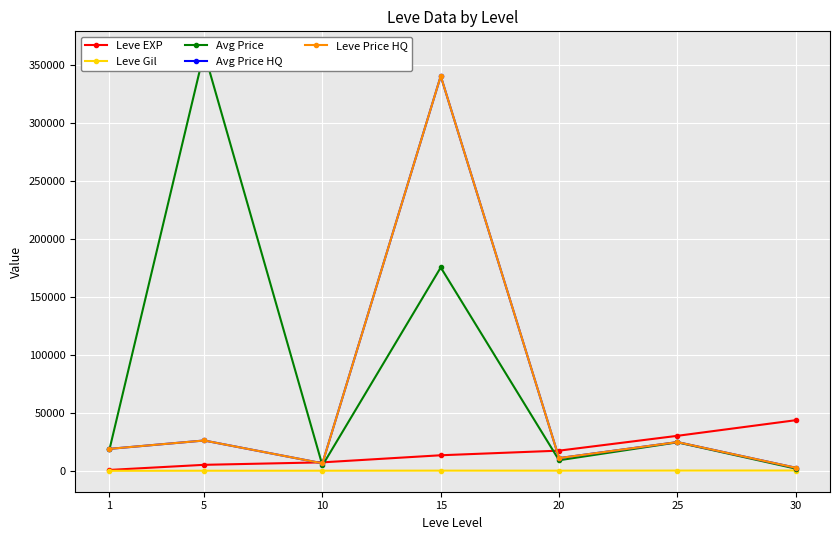

Is it true that Leve EXP equals 17486.7 at 20?

True